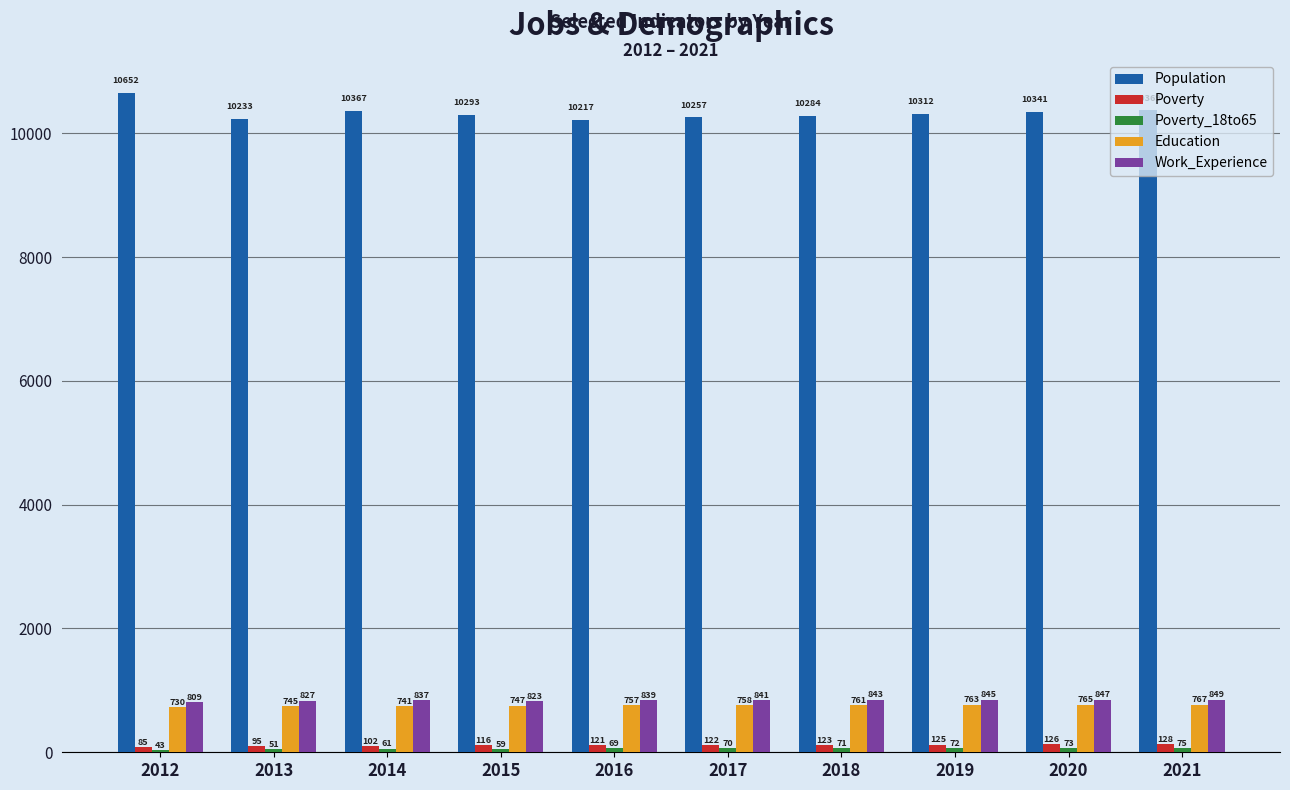

Read the Poverty value at 2015, to the nearest 5.

115